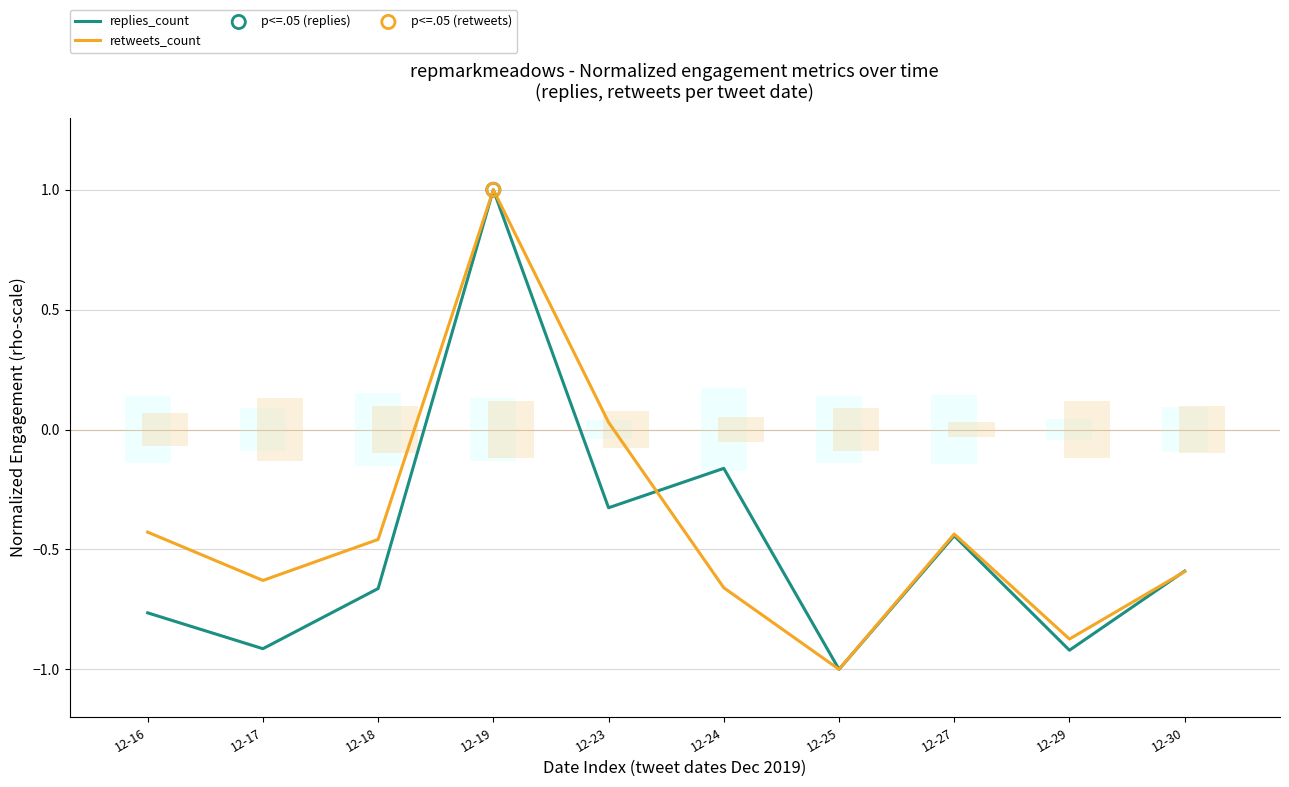

Which series has the largest Y range (max minus min)?

replies_count